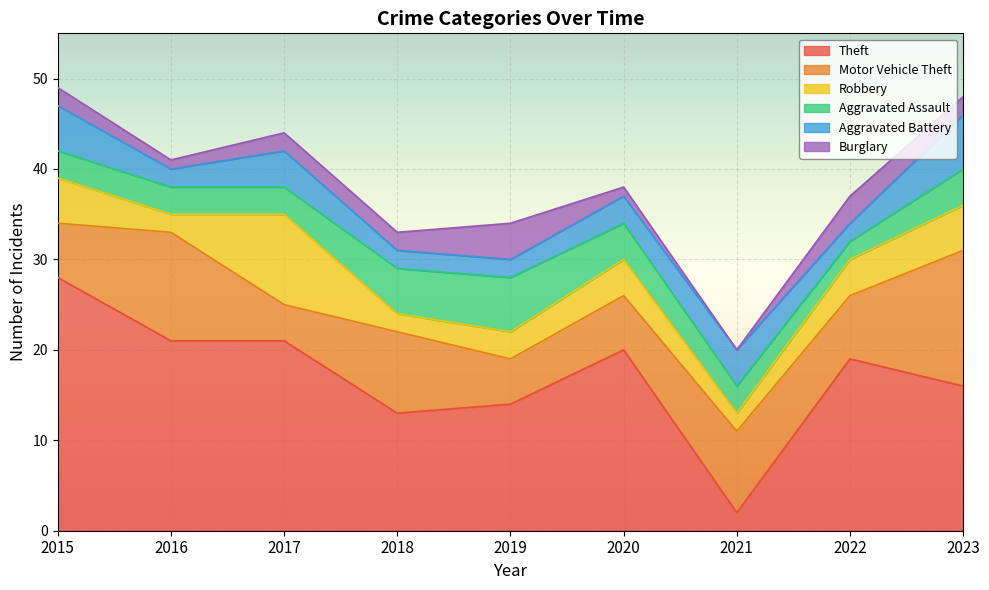

At which label does Aggravated Battery first exceed 3?

2015